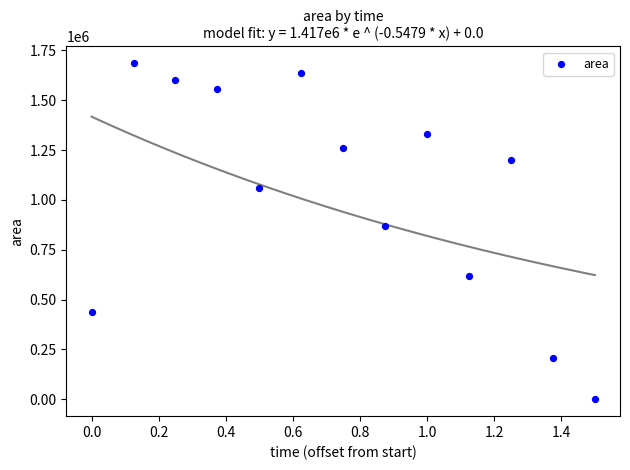

What is the range of Y values (max minus min)?

1685000